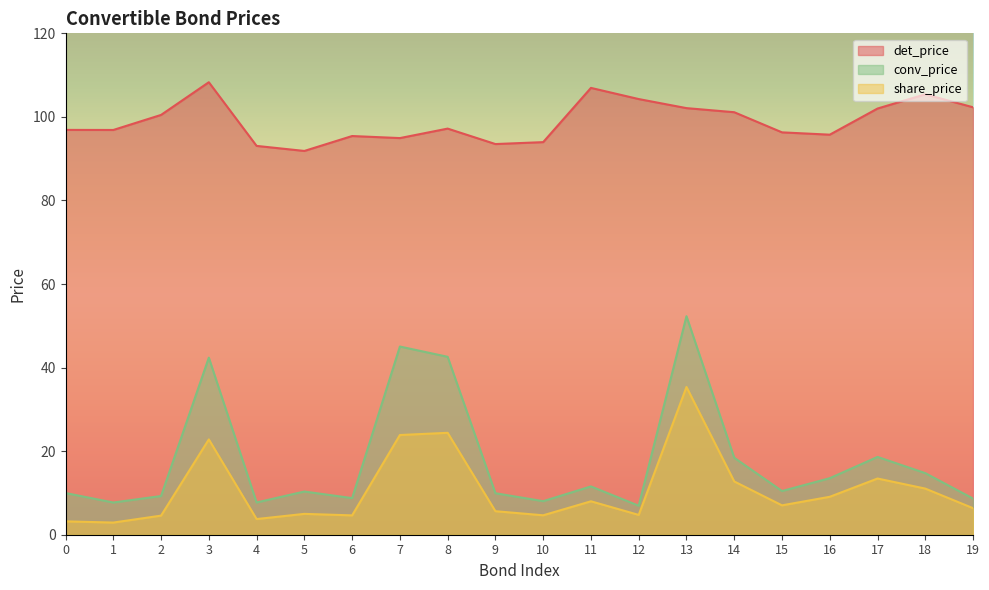

Rank the series at 14 from lowest to highest value.

share_price, conv_price, det_price